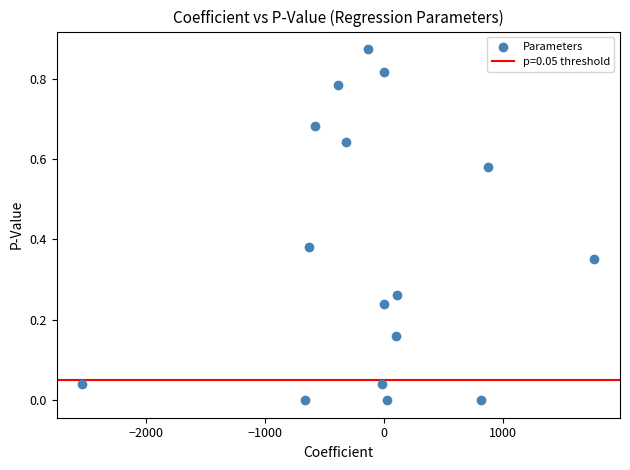

What is the range of X values (max minus min)?

4303.2